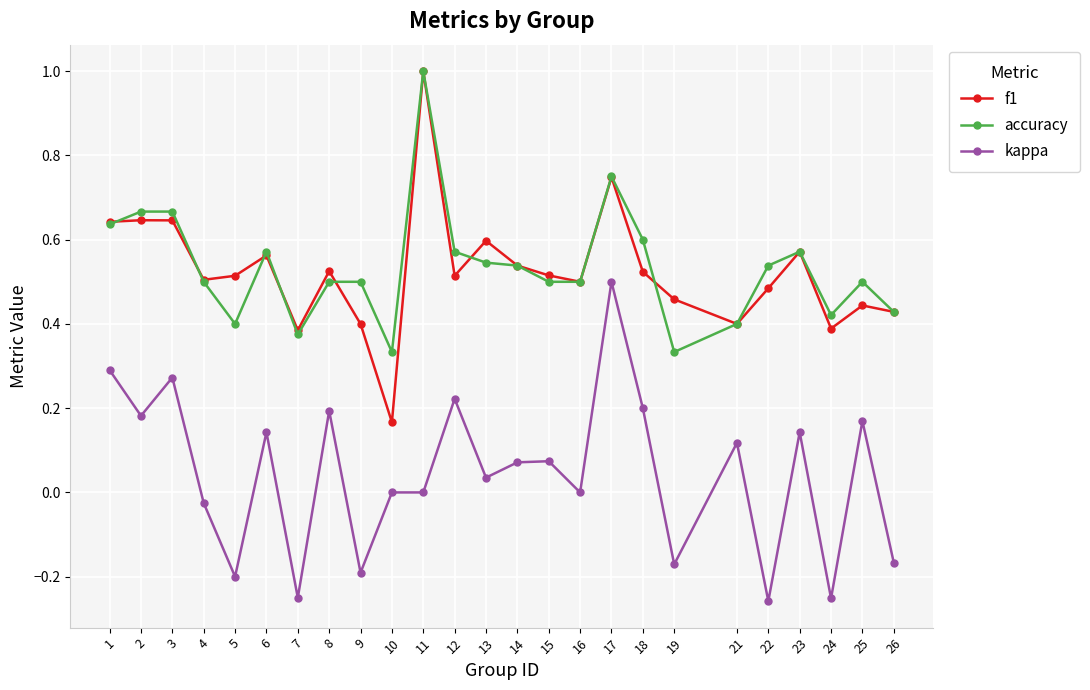

Does the chart display data point markers on the line(s)?

Yes